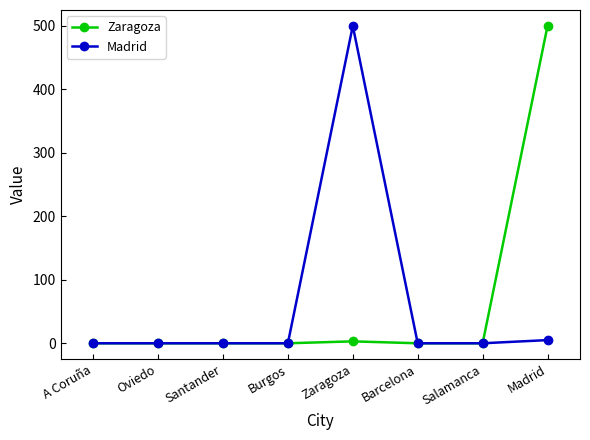

Is the value of Zaragoza at Madrid greater than the value of Madrid at Oviedo?

Yes